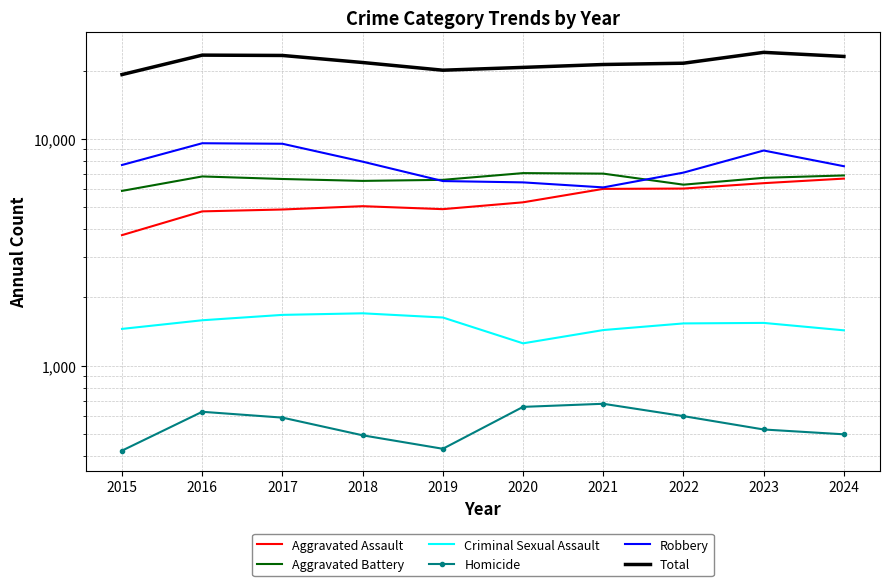

True or false: Robbery has a value of 9559 at 2016.

True